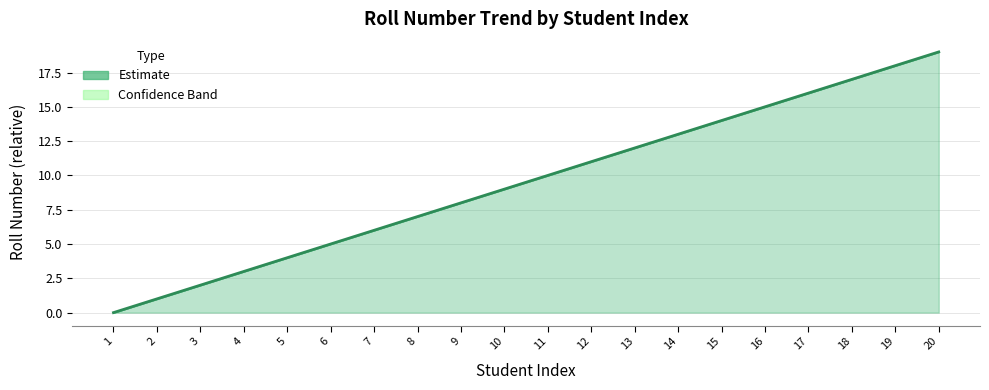

What is the change in value from 10 to 20?

+10